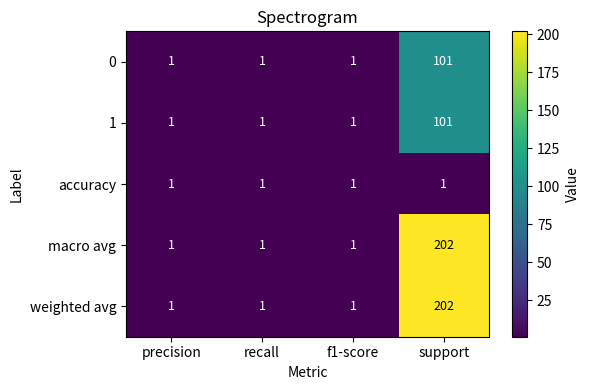

Reading left to right, list all the values displayed in this chart.

0: 1	1	1	101
1: 1	1	1	101
accuracy: 1	1	1	1
macro avg: 1	1	1	202
weighted avg: 1	1	1	202